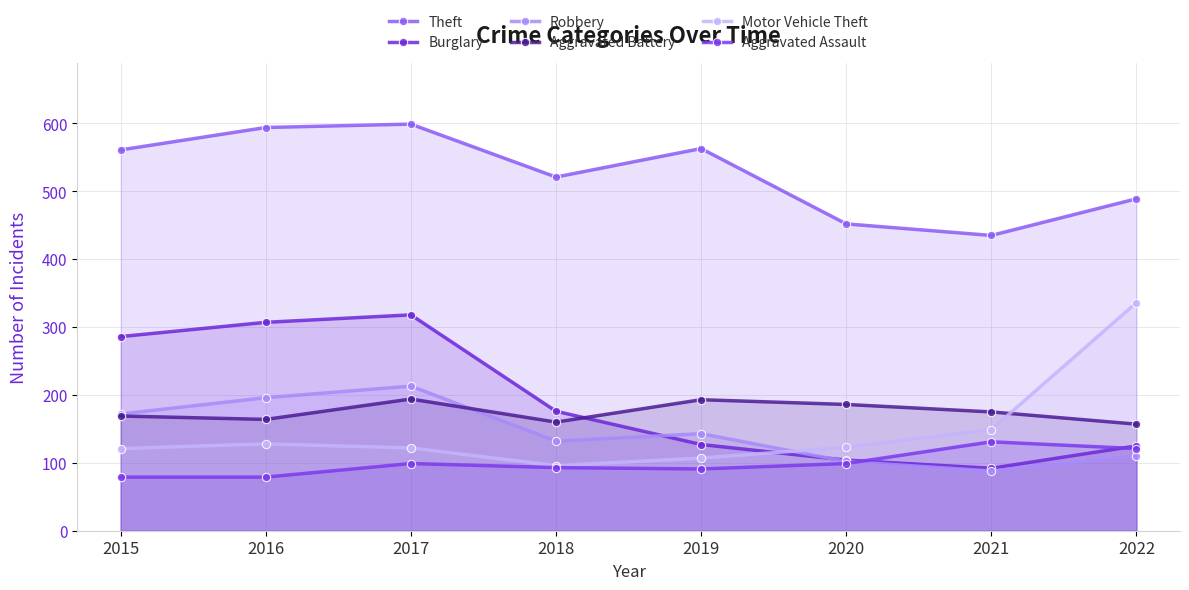

Rank the series by their maximum value, from highest to lowest.

Theft, Motor Vehicle Theft, Burglary, Robbery, Aggravated Battery, Aggravated Assault